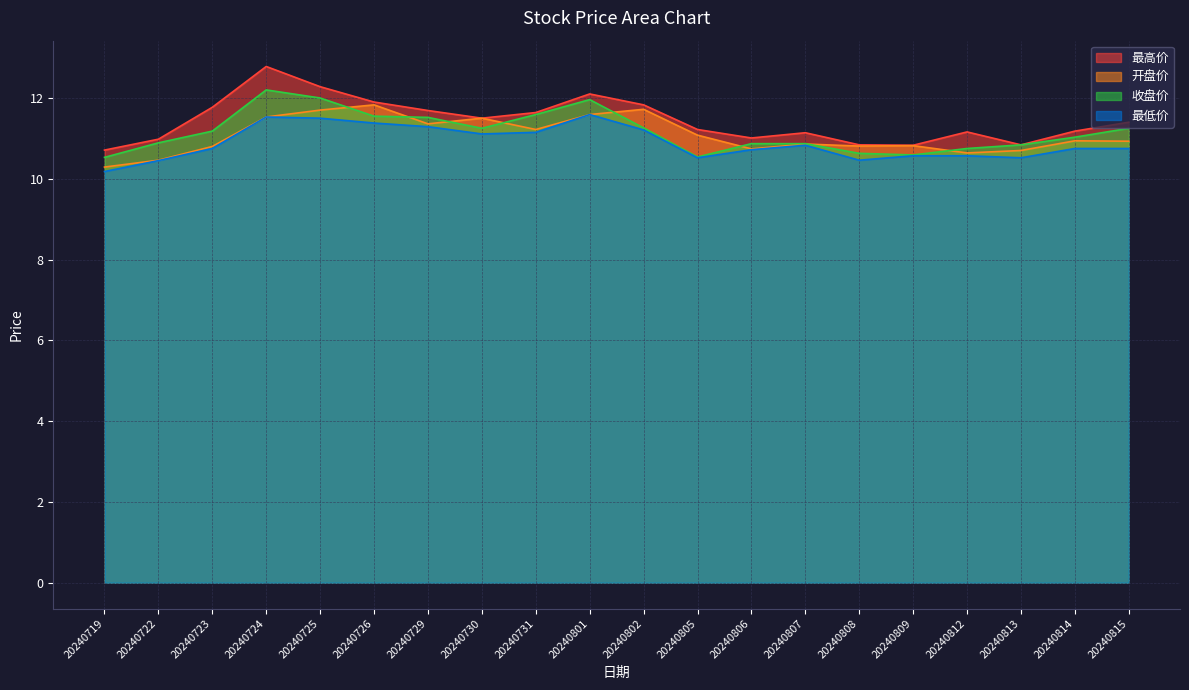

The 收盘价 series shows 5.6 at 20240809. True or false?

False